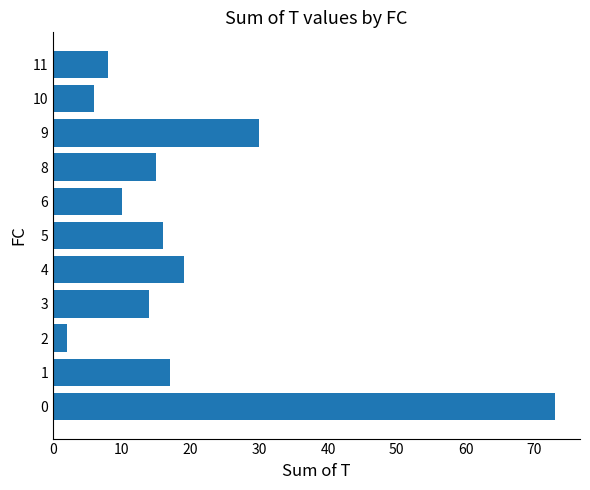

What is the change in value from 4 to 9?

+11